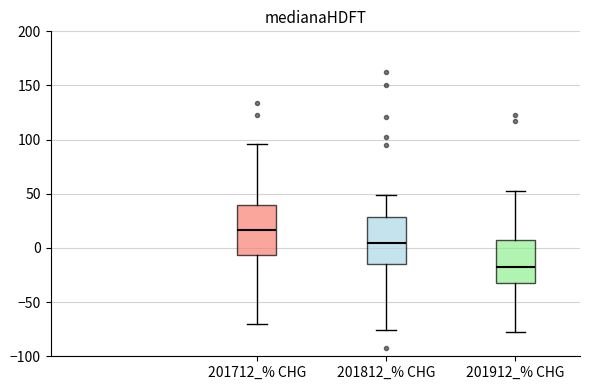

Which box's median line is the highest?

201712_% CHG